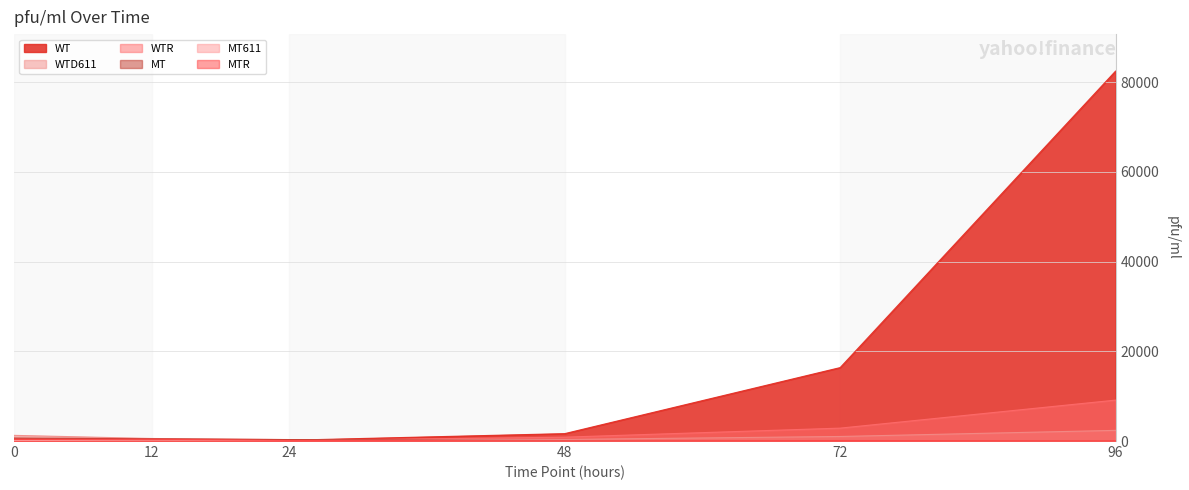

Rank the categories by WT value from highest to lowest.

96, 72, 48, 0, 12, 24